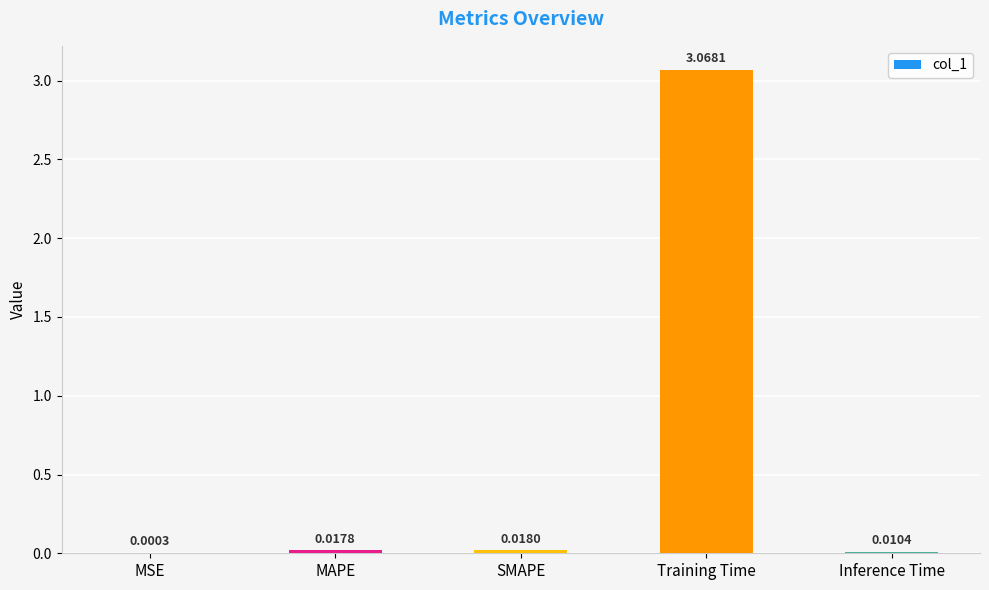

Which category has the highest value across all series?

Training Time